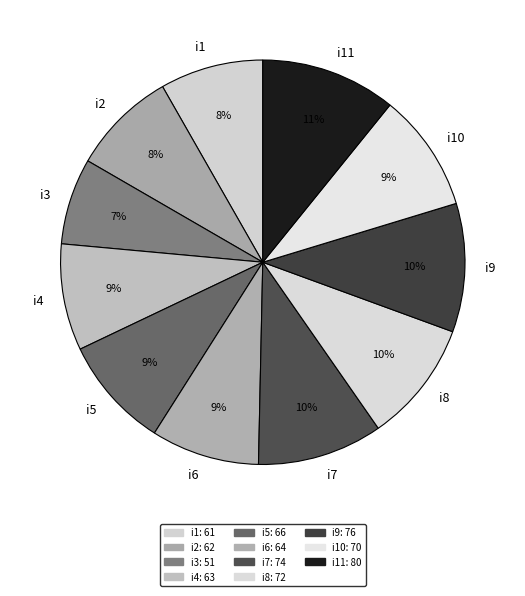

Is the sum of i9 and i6 greater than half?

No